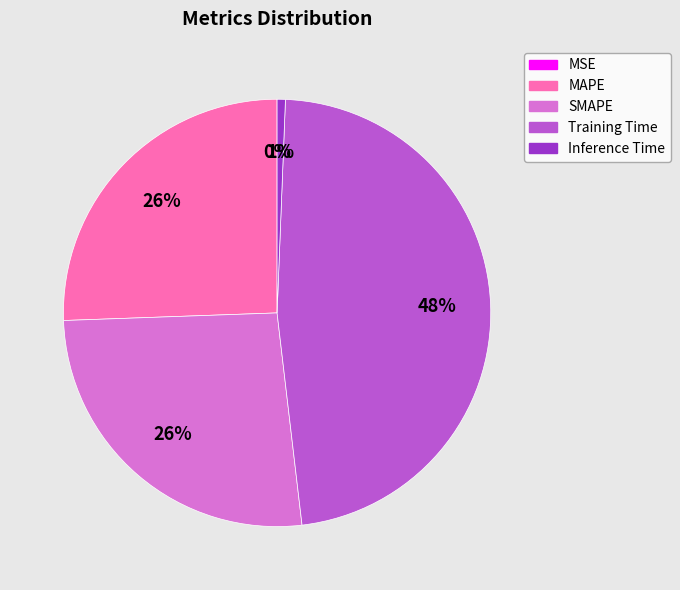

Which category has the biggest portion of the pie?

Training Time